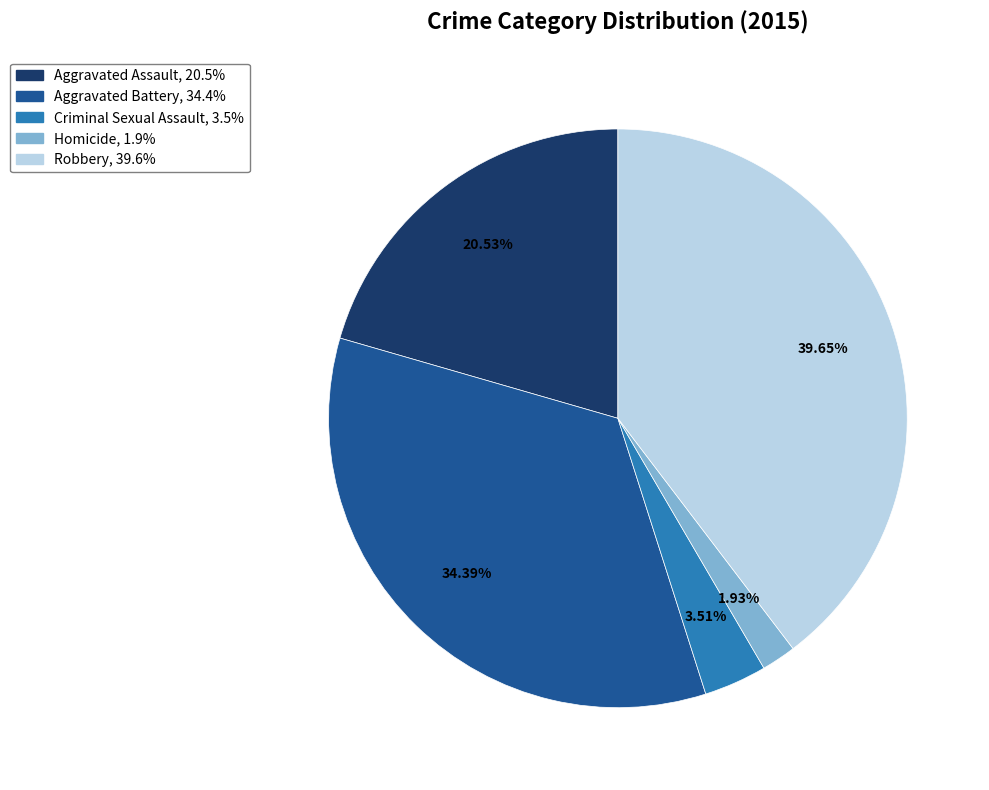

Count the number of slices in the pie.

5